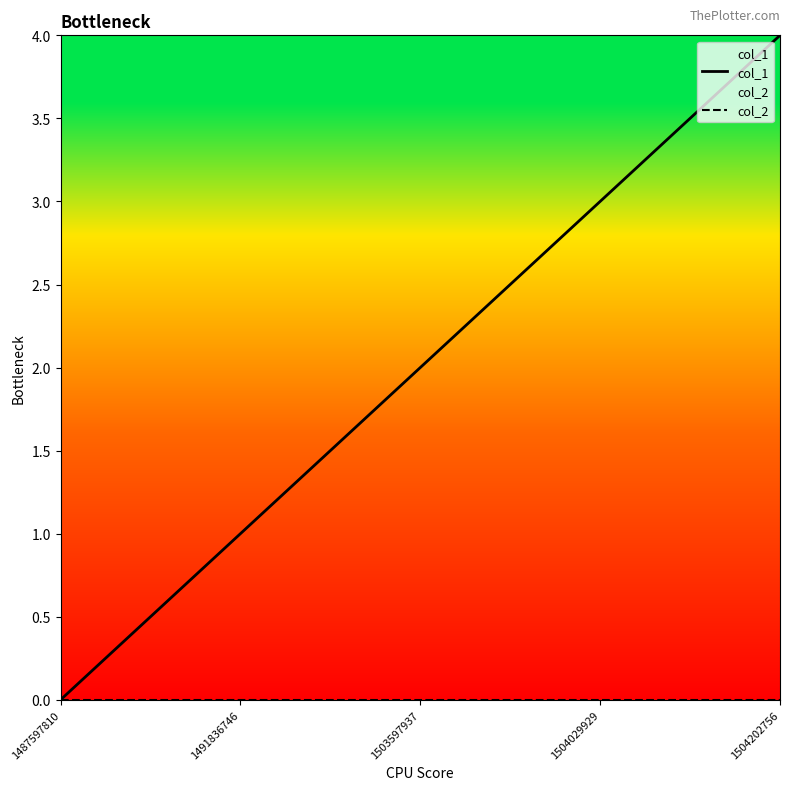

At how many categories does at least one series exceed 3?

1